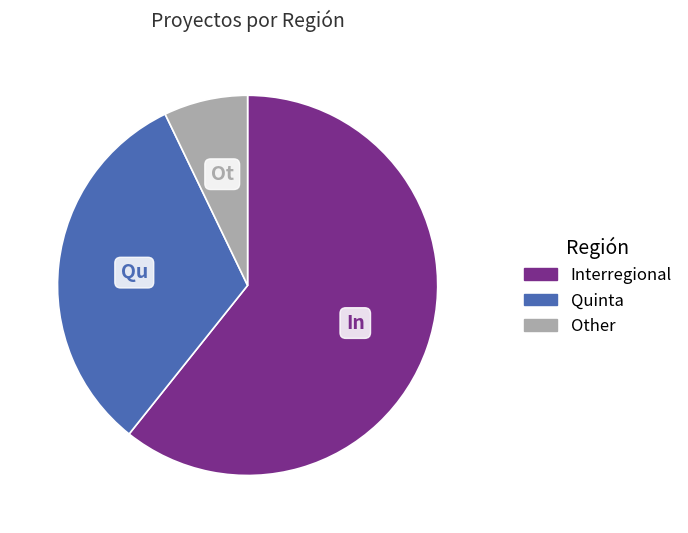

How many slices are in this pie chart?

3